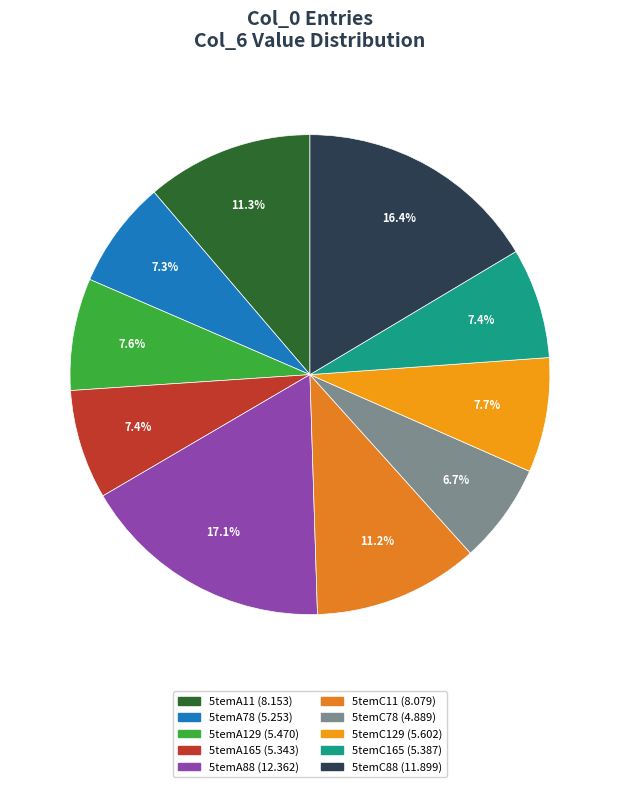

Which has a higher value, 5temC11 or 5temA88?

5temA88